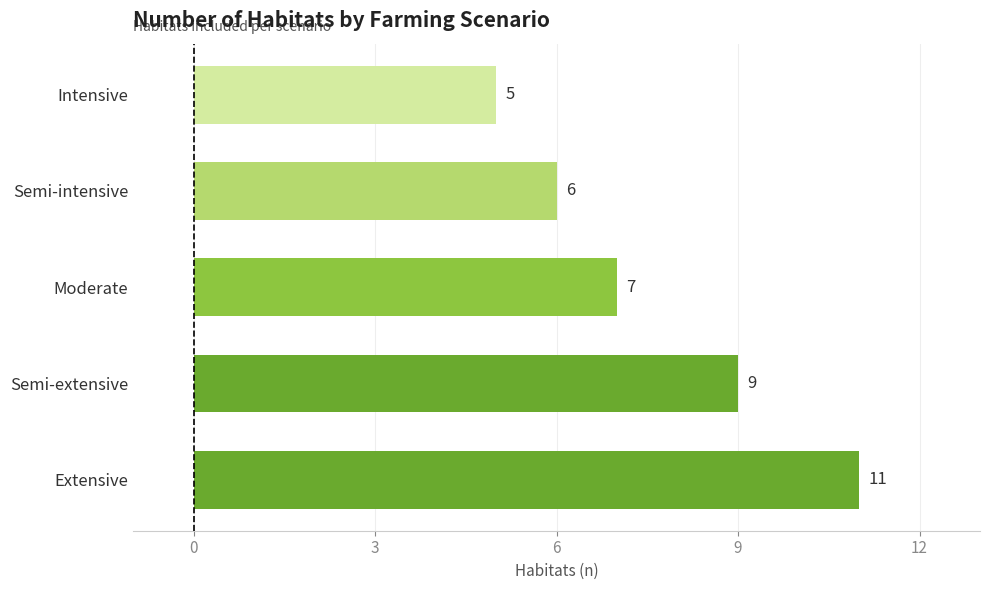

Reading top to bottom, what are all the values shown in this chart?

5	6	7	9	11